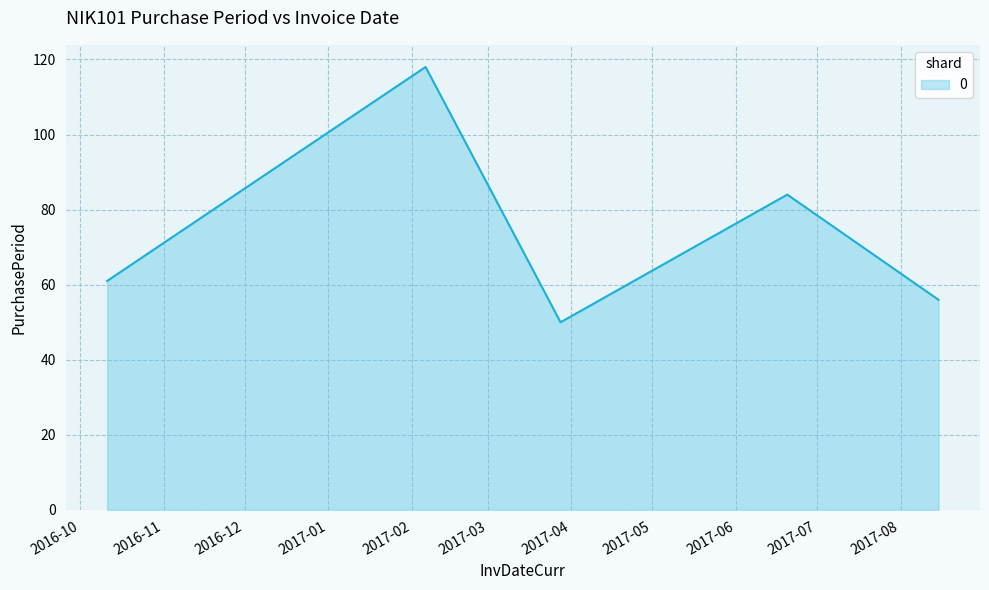

What is the minimum value shown in the chart?

50